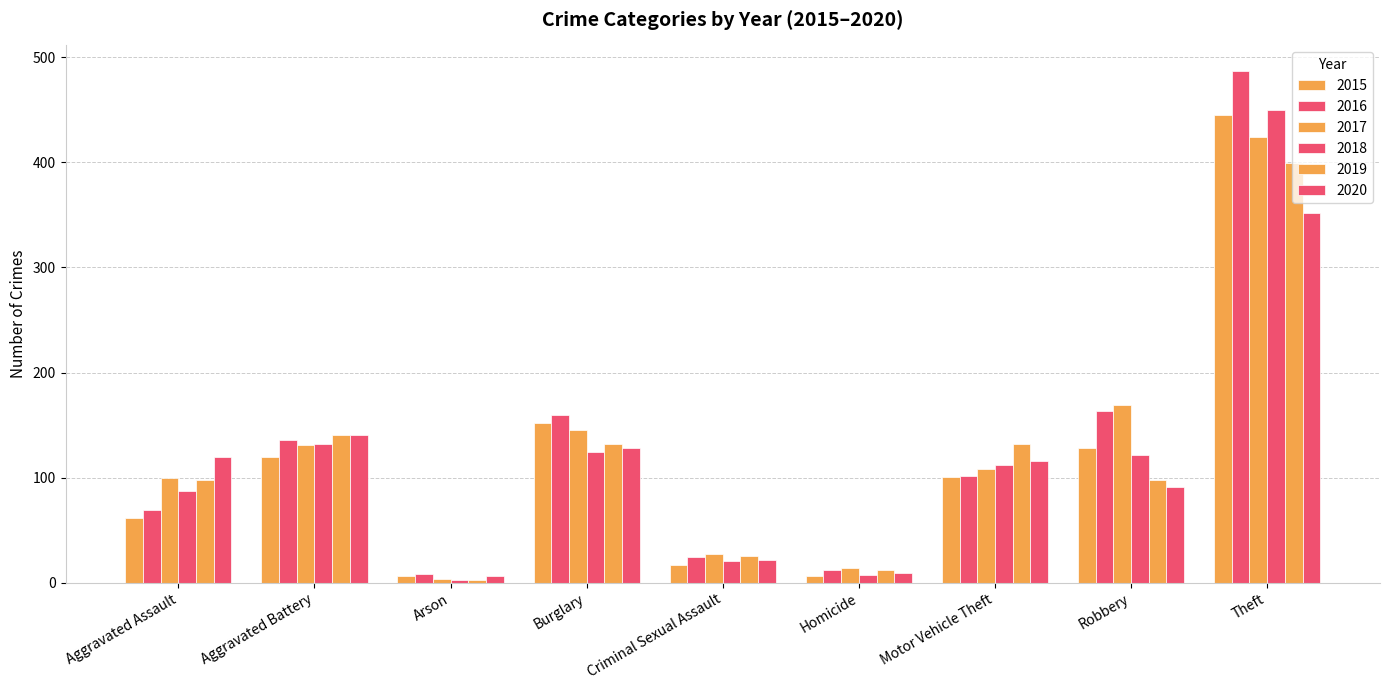

What is the sum of the 2019 values at Aggravated Assault and Theft?

497